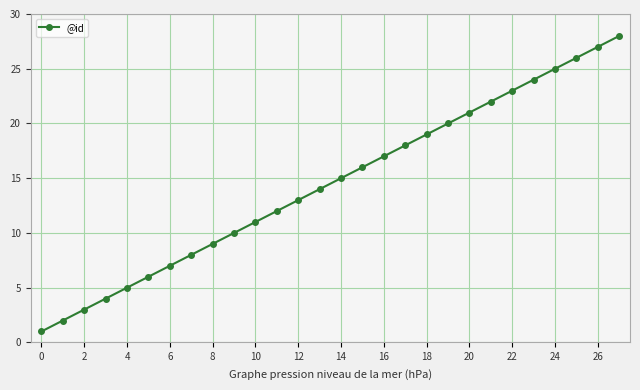

What is the greatest value displayed?

28